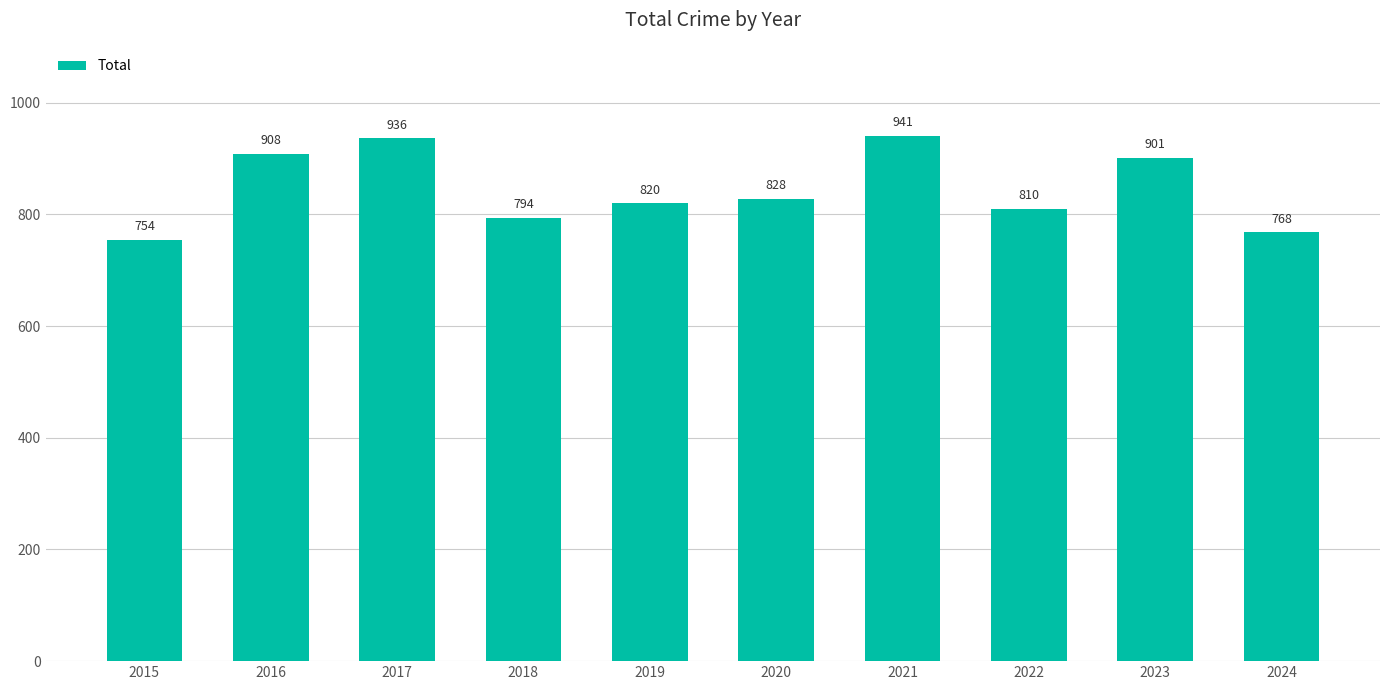

The chart shows a value of 941 at 2021. True or false?

True